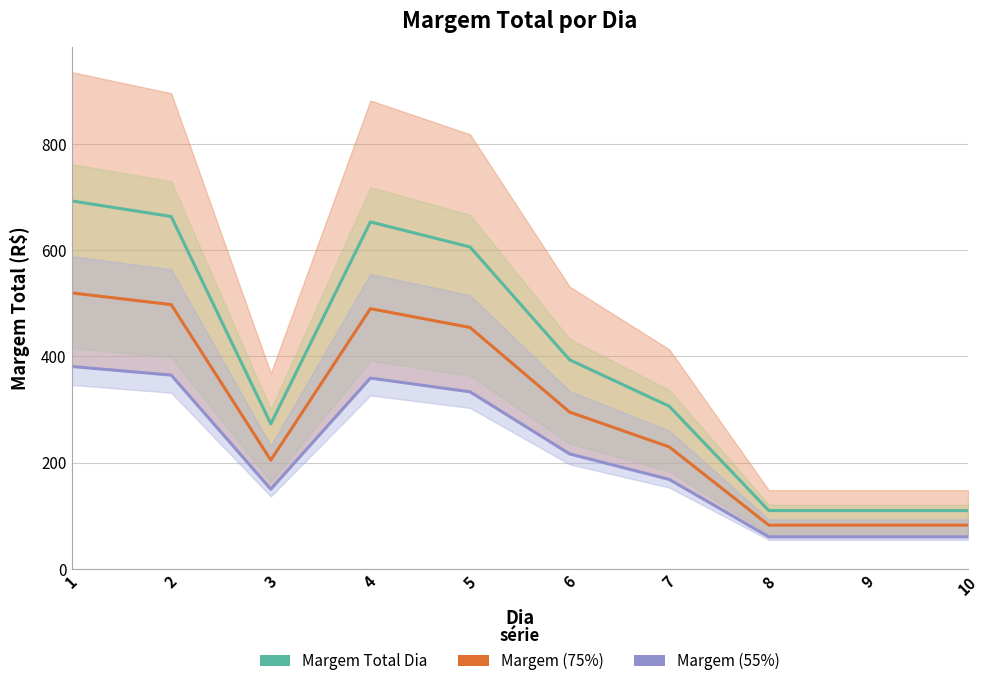

What is the value of the Margem Total Dia point at the 7th from the left?

306.3